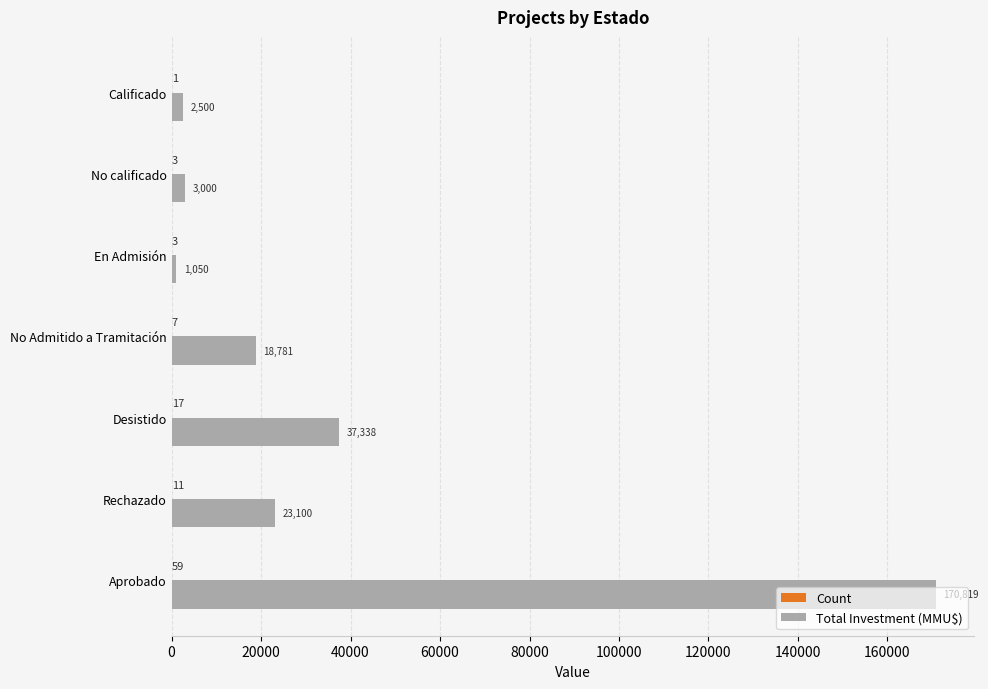

What is the sum of all Total Investment (MMU$) values?

256588